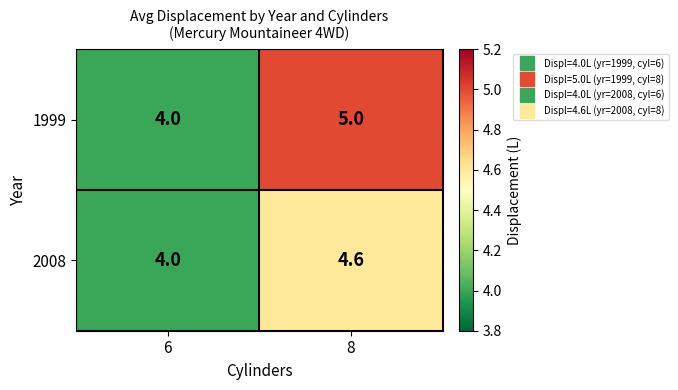

At which category is the sum across all series the highest?

8